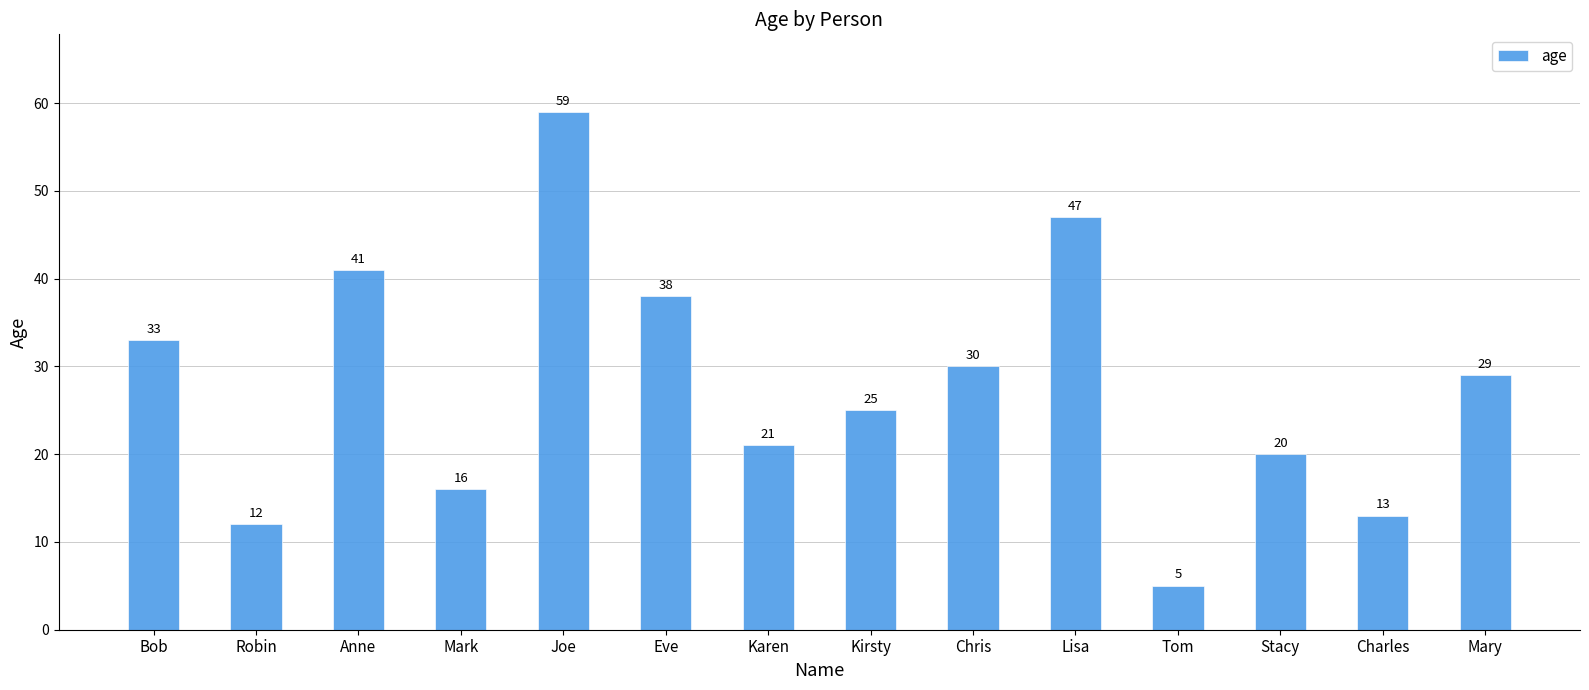

Where is the data nearest to the value 32?

Bob